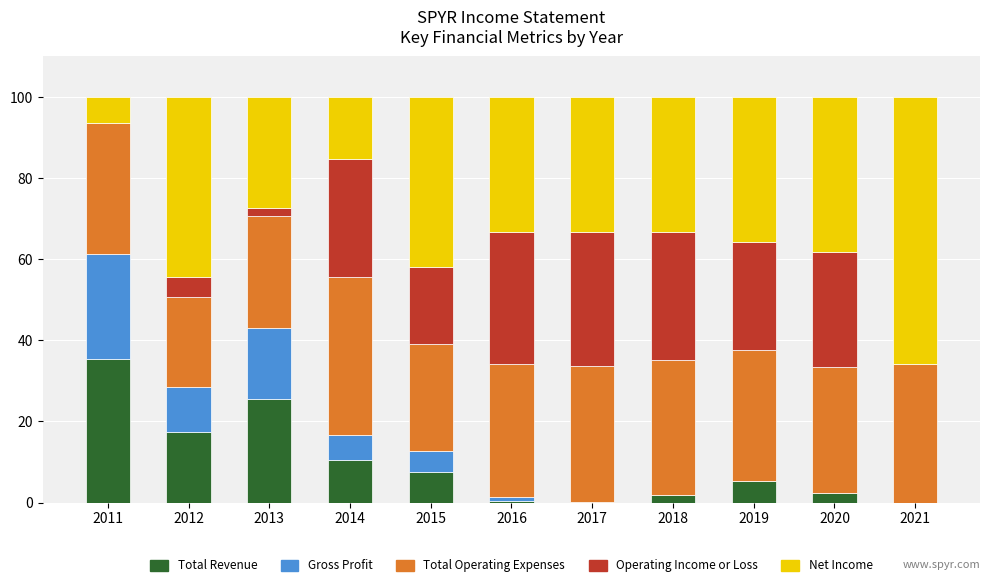

At which label does Total Revenue reach its peak?

2011